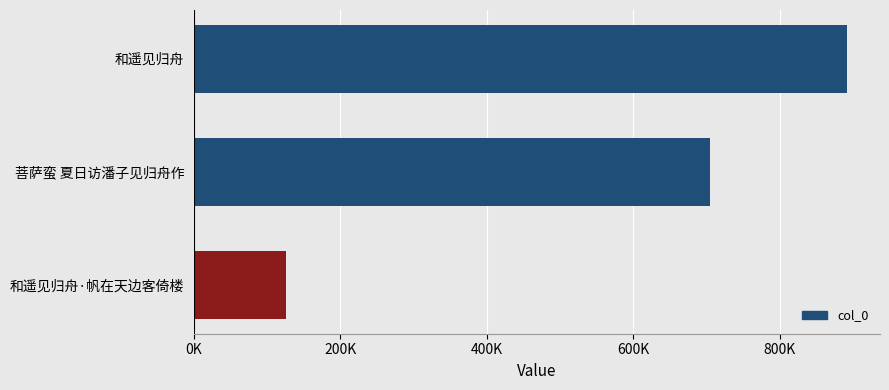

Where is the data nearest to the value 508812?

菩萨蛮 夏日访潘子见归舟作